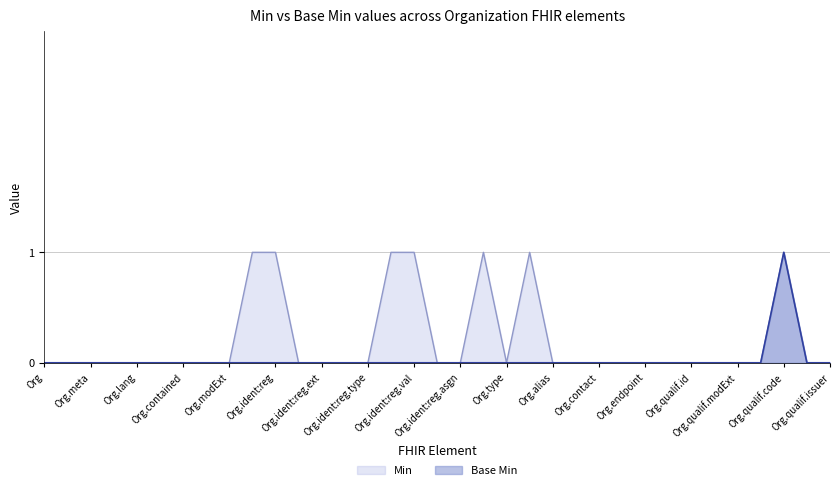

What is the difference between the maximum and minimum values in the Base Min series?

1